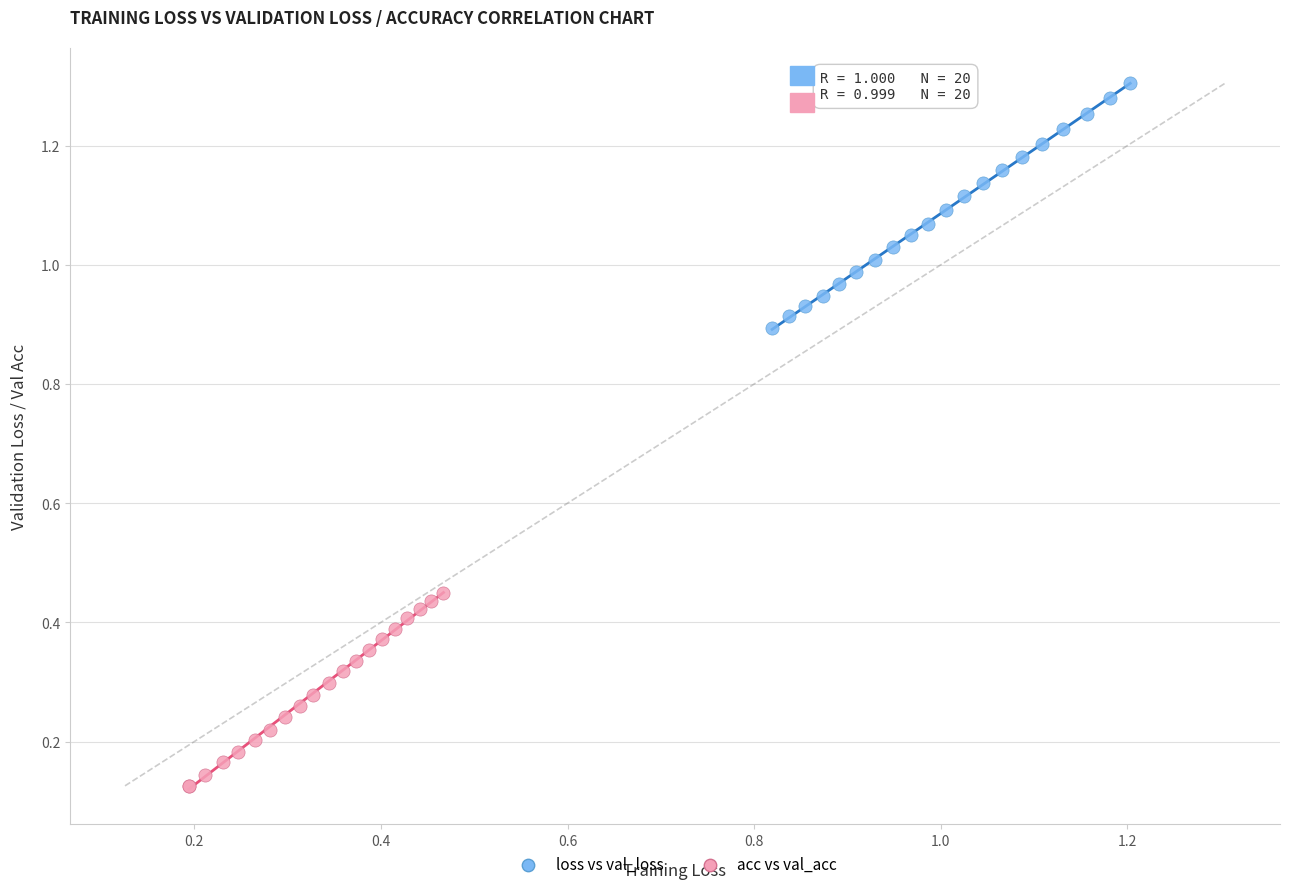

What are all the series names shown in the legend?

loss vs val_loss, acc vs val_acc